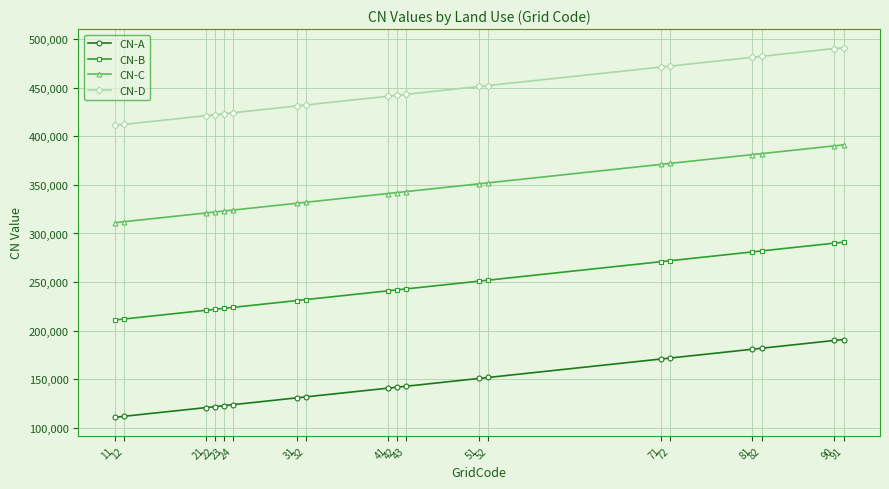

What is the difference between the second highest and second lowest values in the CN-B series?

77985